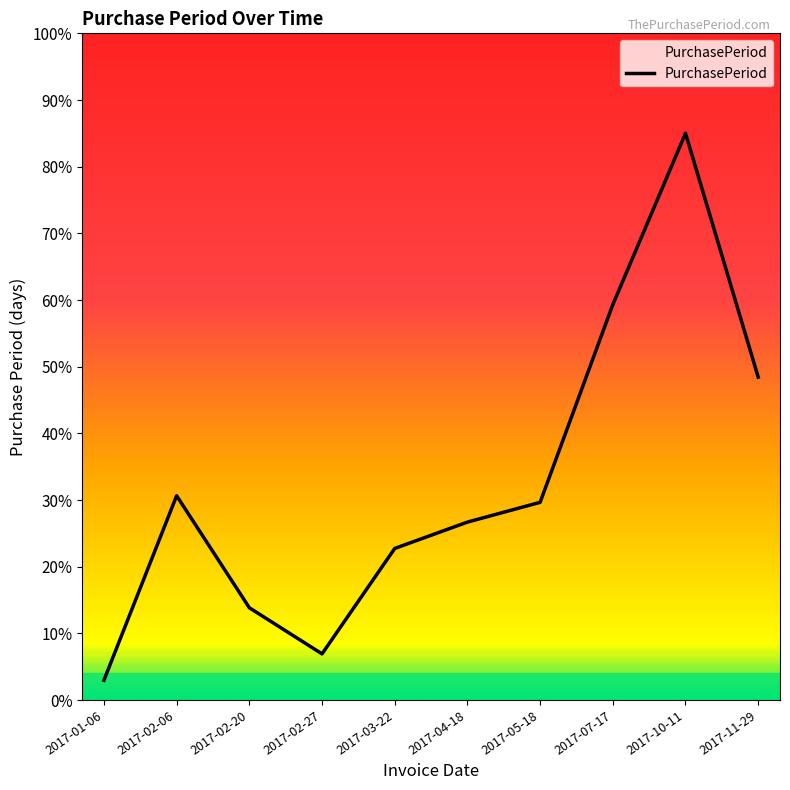

List the labels in order of value, smallest first.

2017-01-06, 2017-02-27, 2017-02-20, 2017-03-22, 2017-04-18, 2017-05-18, 2017-02-06, 2017-11-29, 2017-07-17, 2017-10-11